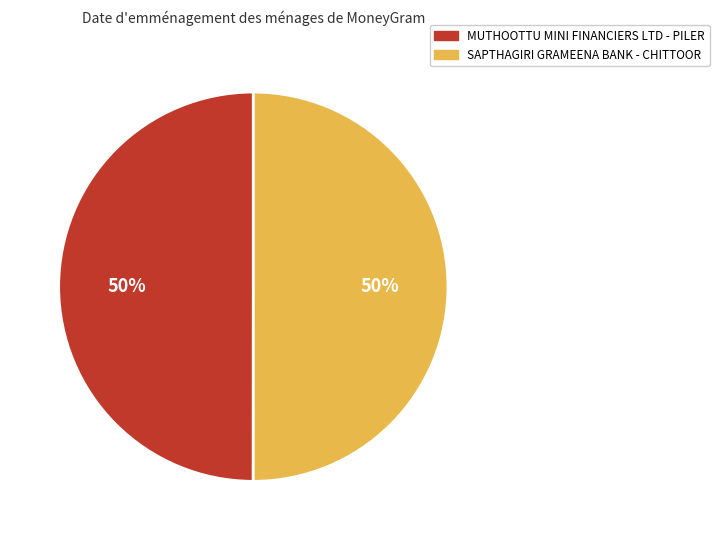

Count the number of slices in the pie.

2